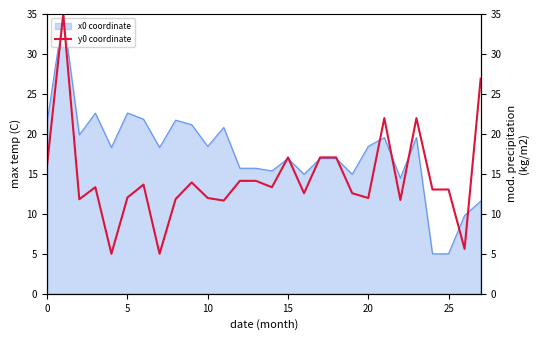

What is the lowest value of the x0 coordinate series?

5.0